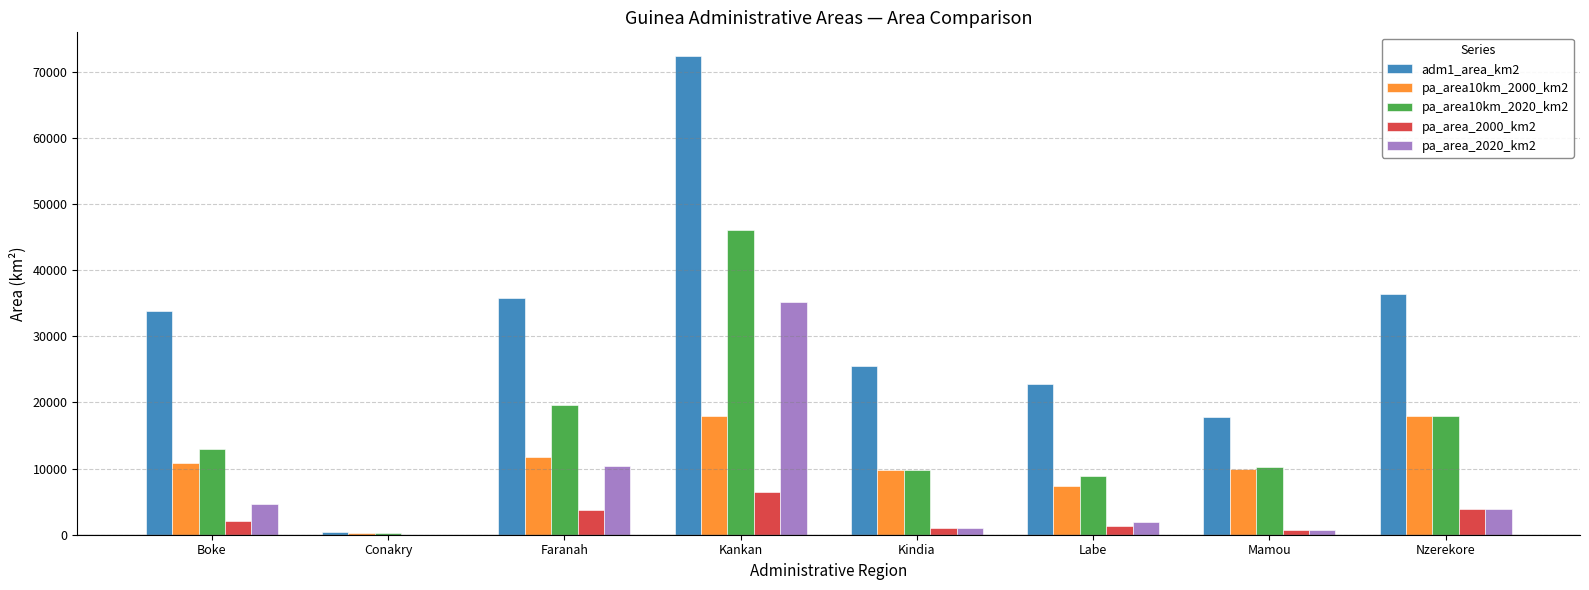

Which series has the largest total across all categories?

adm1_area_km2